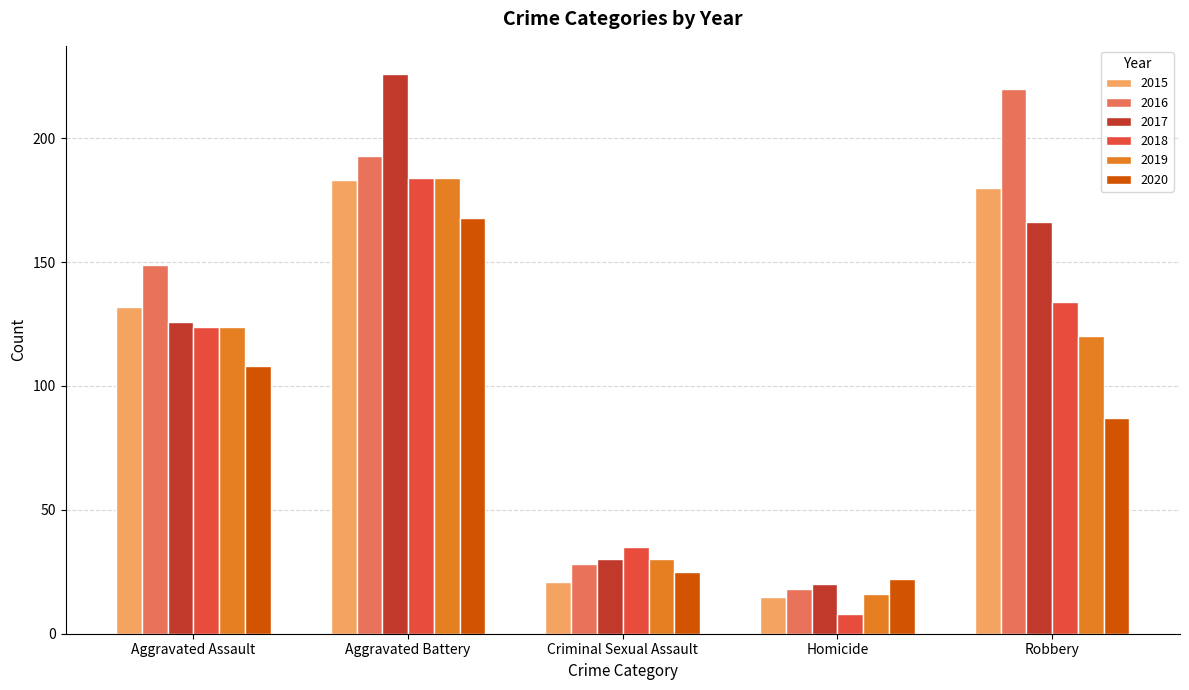

Reading left to right, list all the values displayed in this chart.

2015: Aggravated Assault=132	Aggravated Battery=183	Criminal Sexual Assault=21	Homicide=15	Robbery=180
2016: Aggravated Assault=149	Aggravated Battery=193	Criminal Sexual Assault=28	Homicide=18	Robbery=220
2017: Aggravated Assault=126	Aggravated Battery=226	Criminal Sexual Assault=30	Homicide=20	Robbery=166
2018: Aggravated Assault=124	Aggravated Battery=184	Criminal Sexual Assault=35	Homicide=8	Robbery=134
2019: Aggravated Assault=124	Aggravated Battery=184	Criminal Sexual Assault=30	Homicide=16	Robbery=120
2020: Aggravated Assault=108	Aggravated Battery=168	Criminal Sexual Assault=25	Homicide=22	Robbery=87